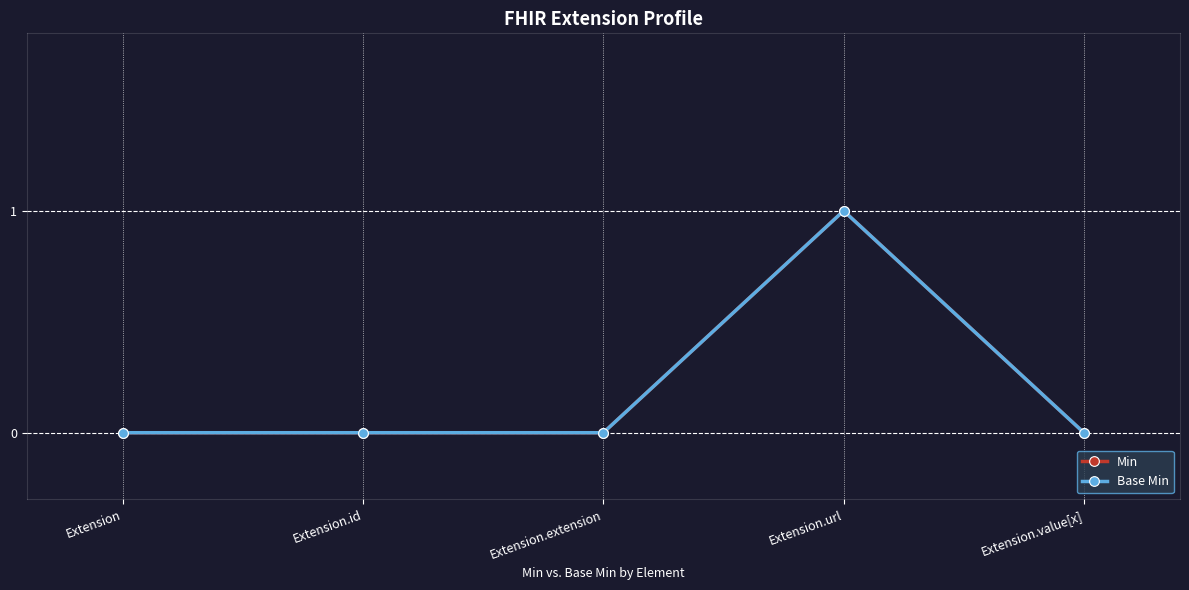

Which series has the largest total across all categories?

Min